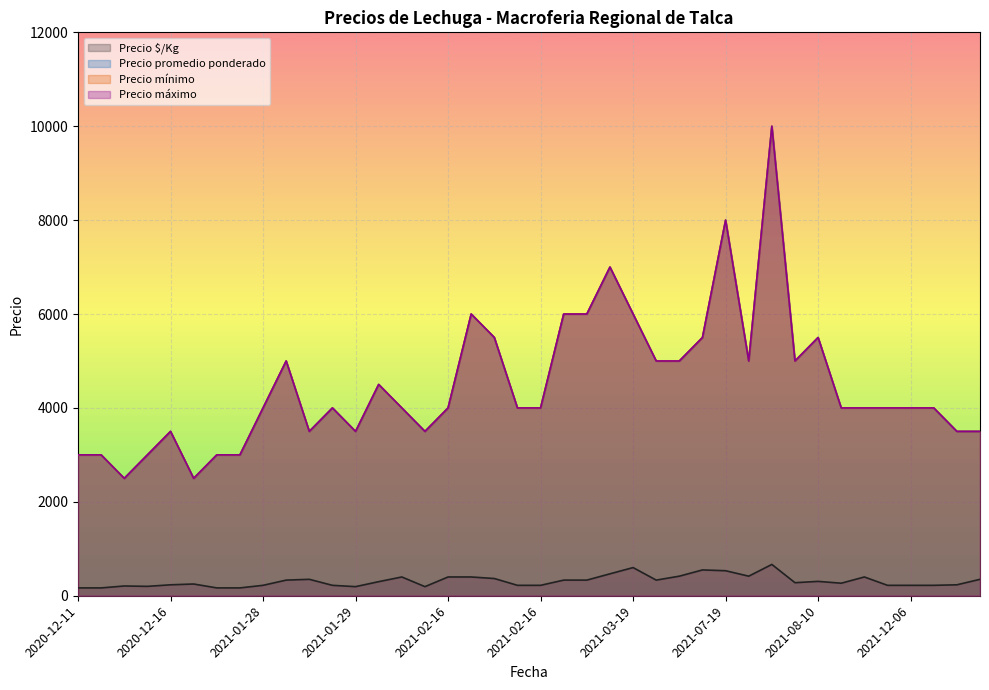

The Precio promedio ponderado series shows 6000 at 2021-03-19. True or false?

True